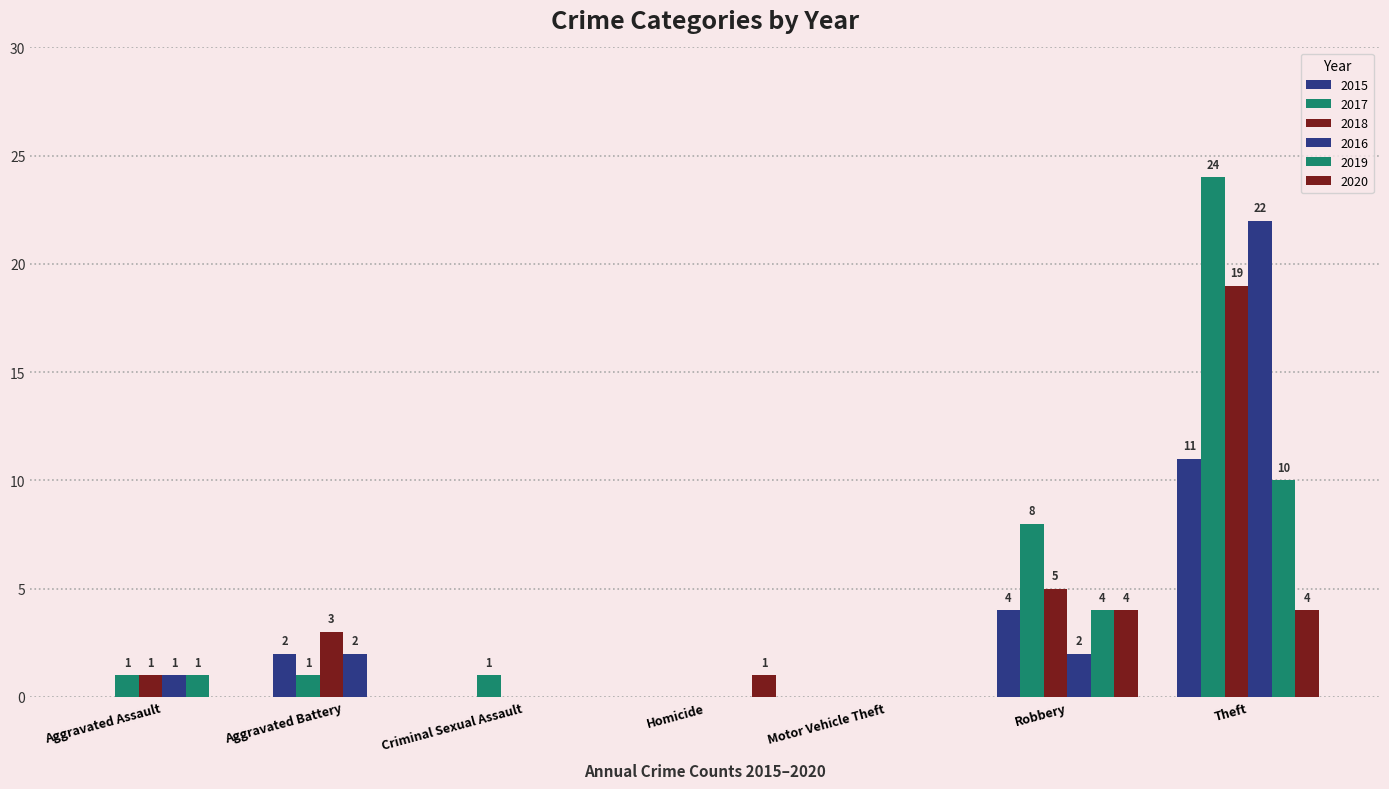

What position from the left is Aggravated Assault?

1